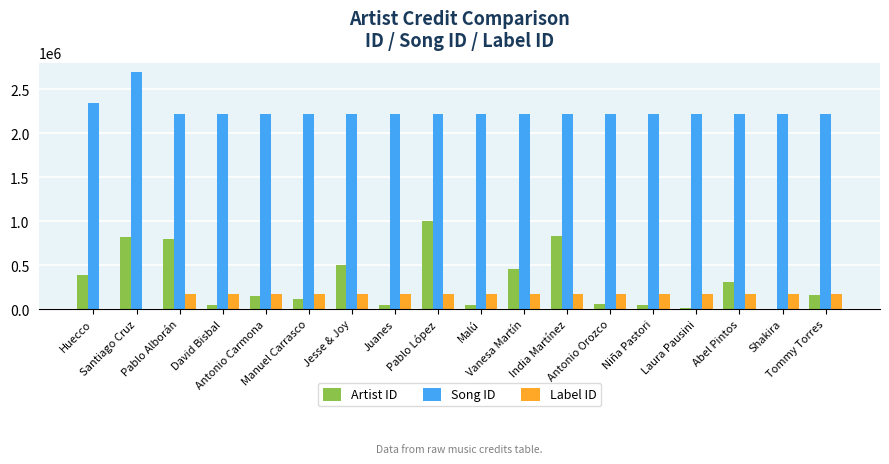

Which series has the largest total across all categories?

Song ID